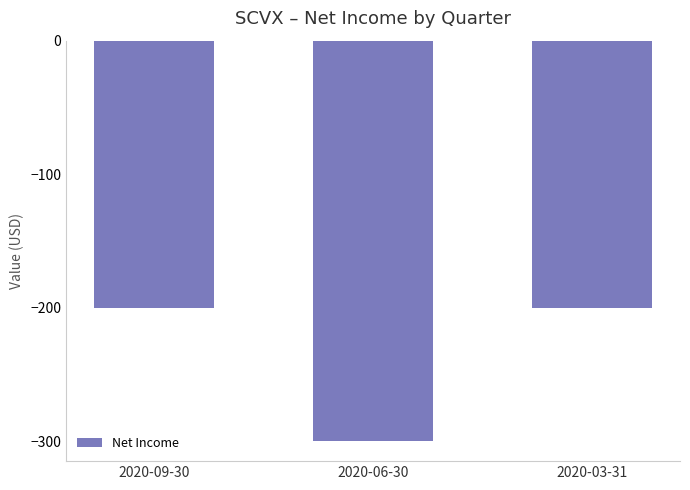

How many categories are shown in the chart?

3